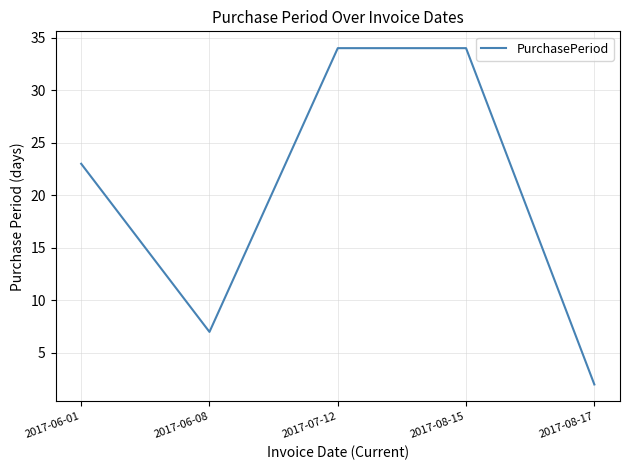

Does the chart display data point markers on the line(s)?

No